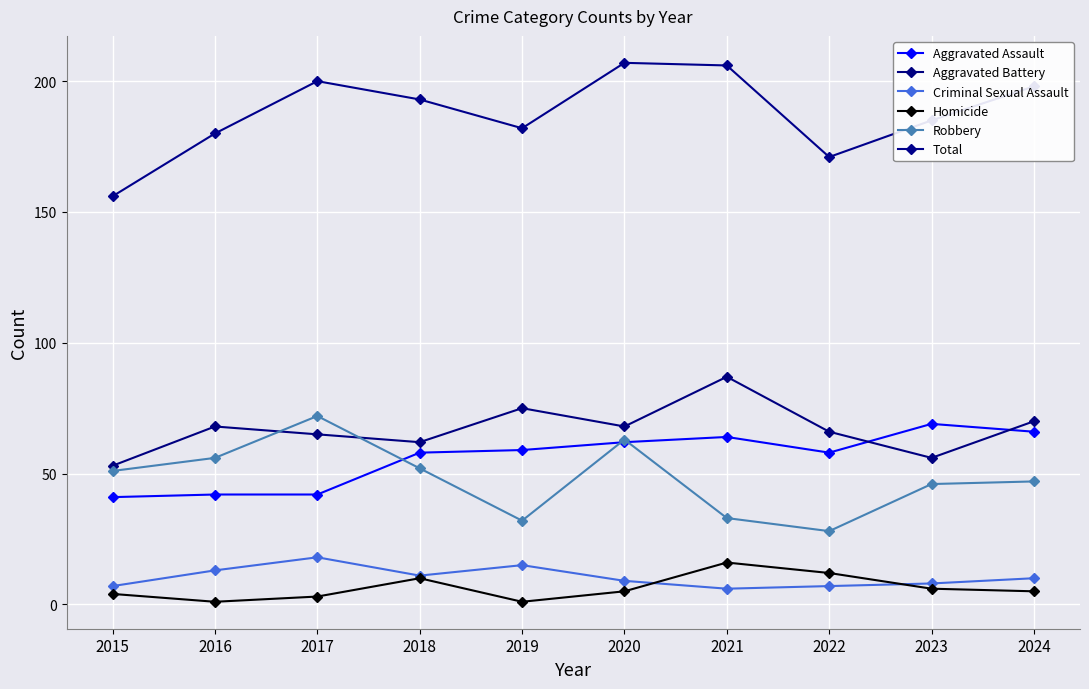

Reading left to right, extract all data points from this chart.

Aggravated Assault: 41	42	42	58	59	62	64	58	69	66
Aggravated Battery: 53	68	65	62	75	68	87	66	56	70
Criminal Sexual Assault: 7	13	18	11	15	9	6	7	8	10
Homicide: 4	1	3	10	1	5	16	12	6	5
Robbery: 51	56	72	52	32	63	33	28	46	47
Total: 156	180	200	193	182	207	206	171	185	198